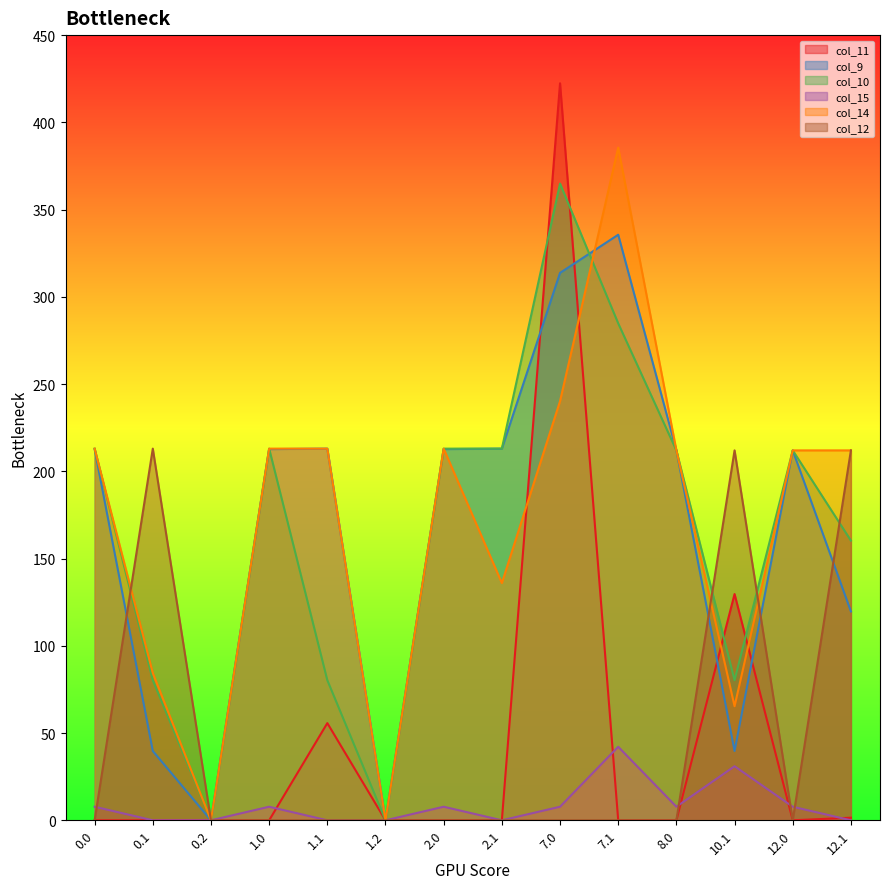

Where is the first local minimum for col_9?

0.2